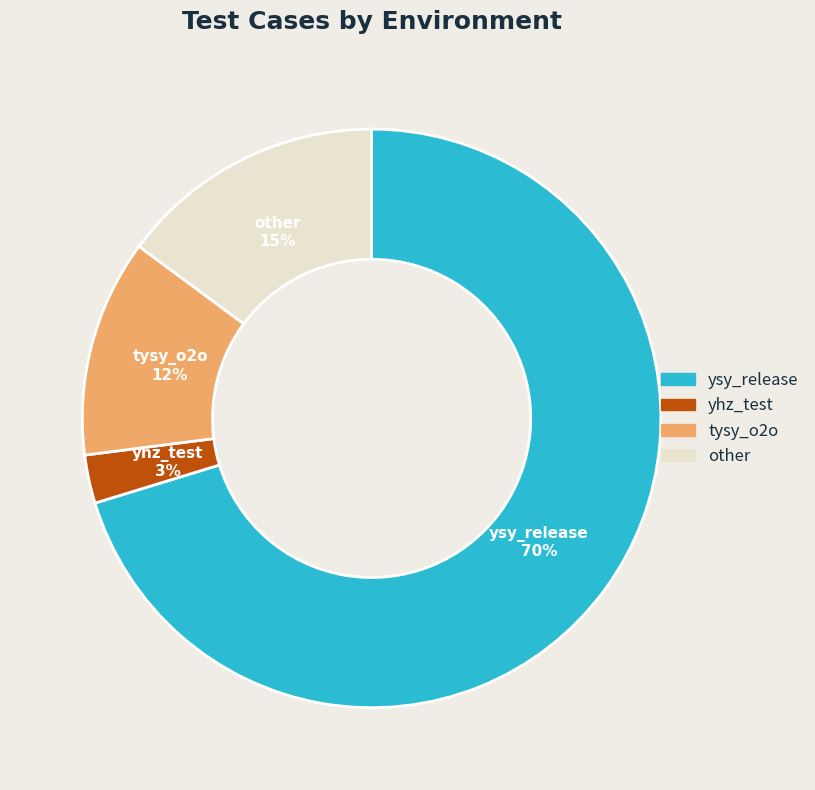

The ysy_release slice represents 79% of the pie. True or false?

False